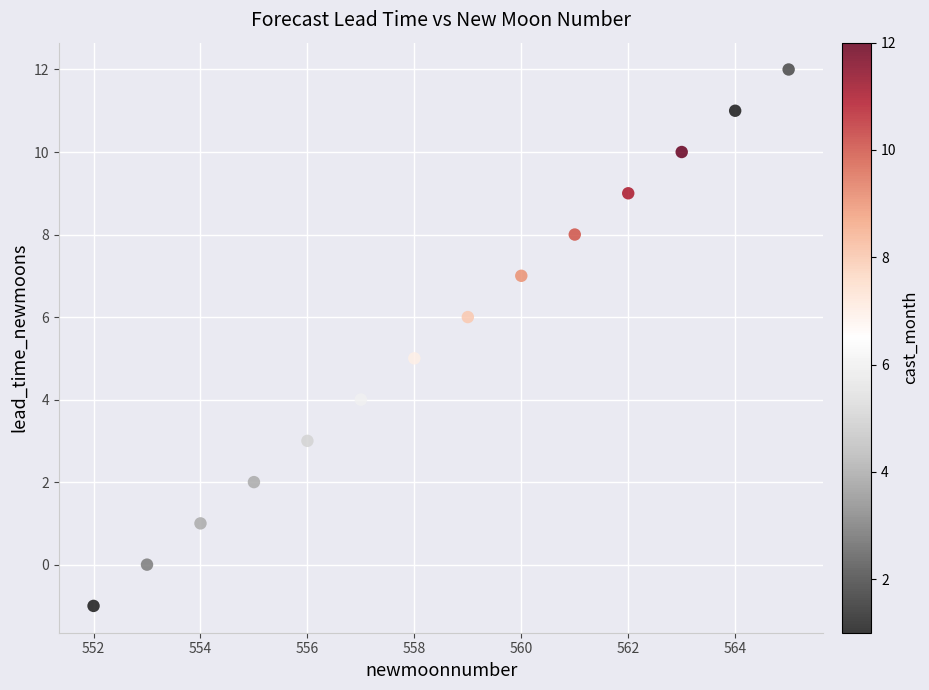

What is the range of Y values (max minus min)?

13